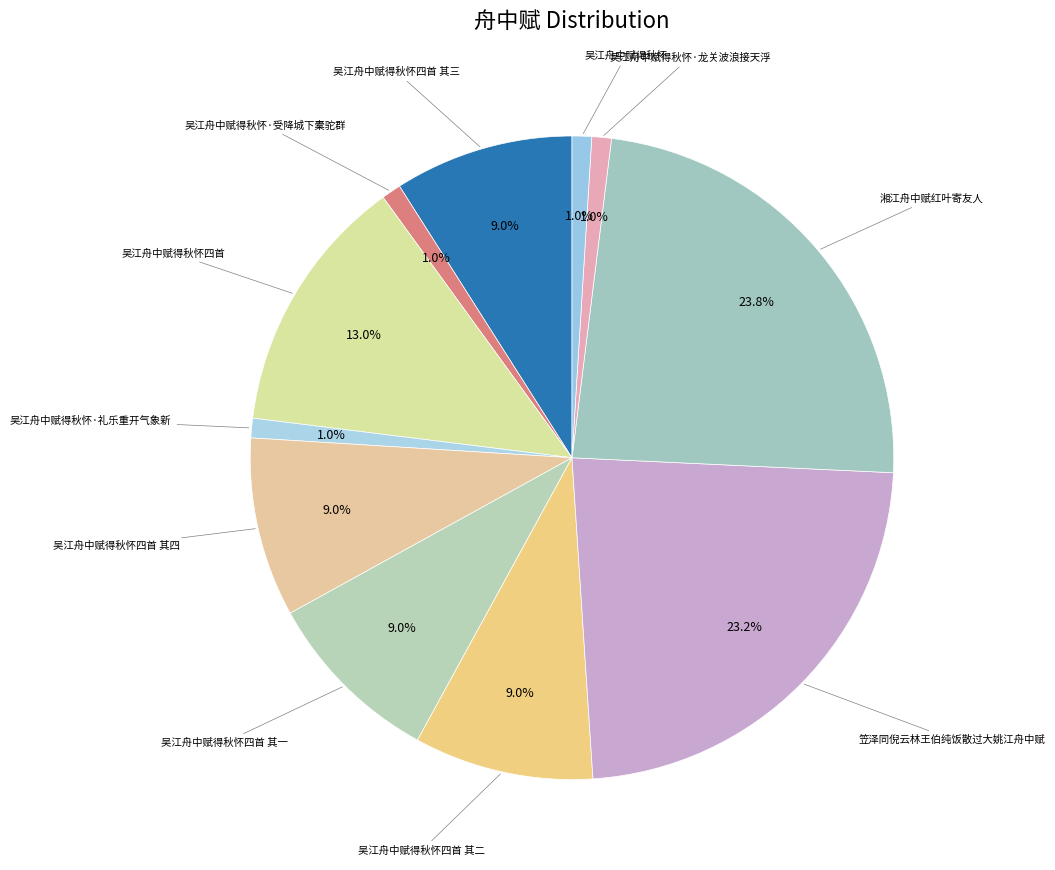

Count the number of slices in the pie.

11